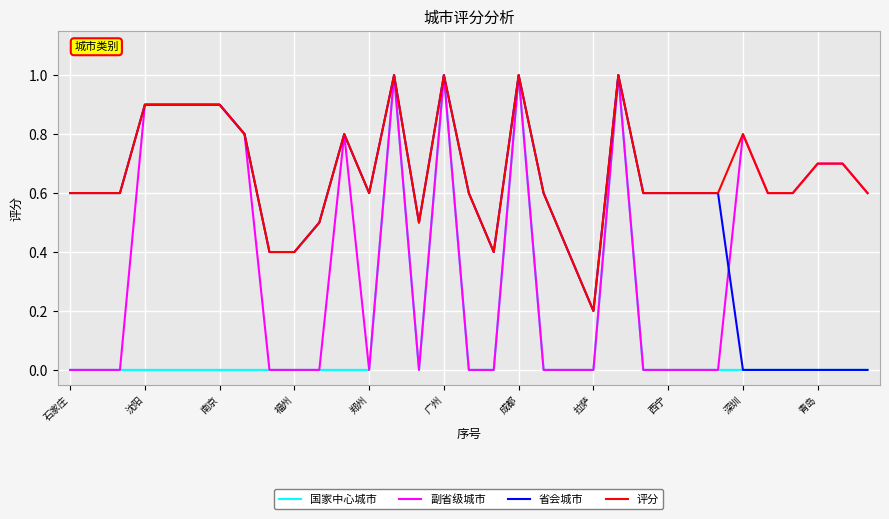

Rank the series by their average value, from lowest to highest.

国家中心城市, 副省级城市, 省会城市, 评分